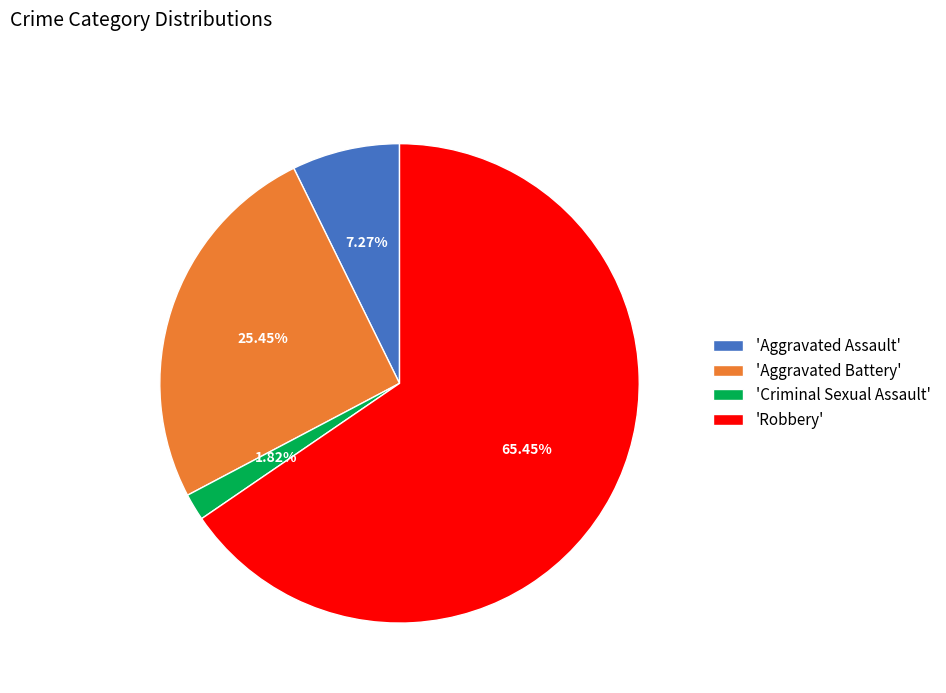

Rank the categories by value from lowest to highest.

'Criminal Sexual Assault', 'Aggravated Assault', 'Aggravated Battery', 'Robbery'